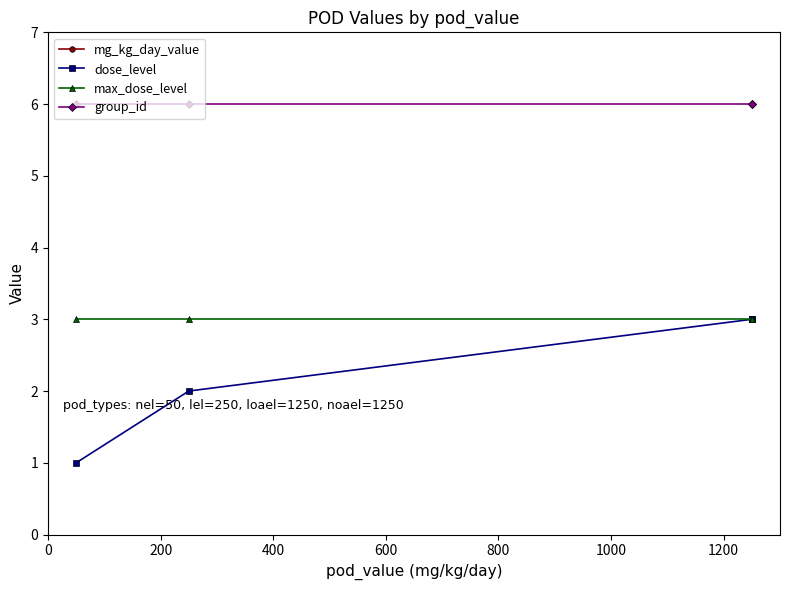

What are all the series names shown in the legend?

mg_kg_day_value, dose_level, max_dose_level, group_id